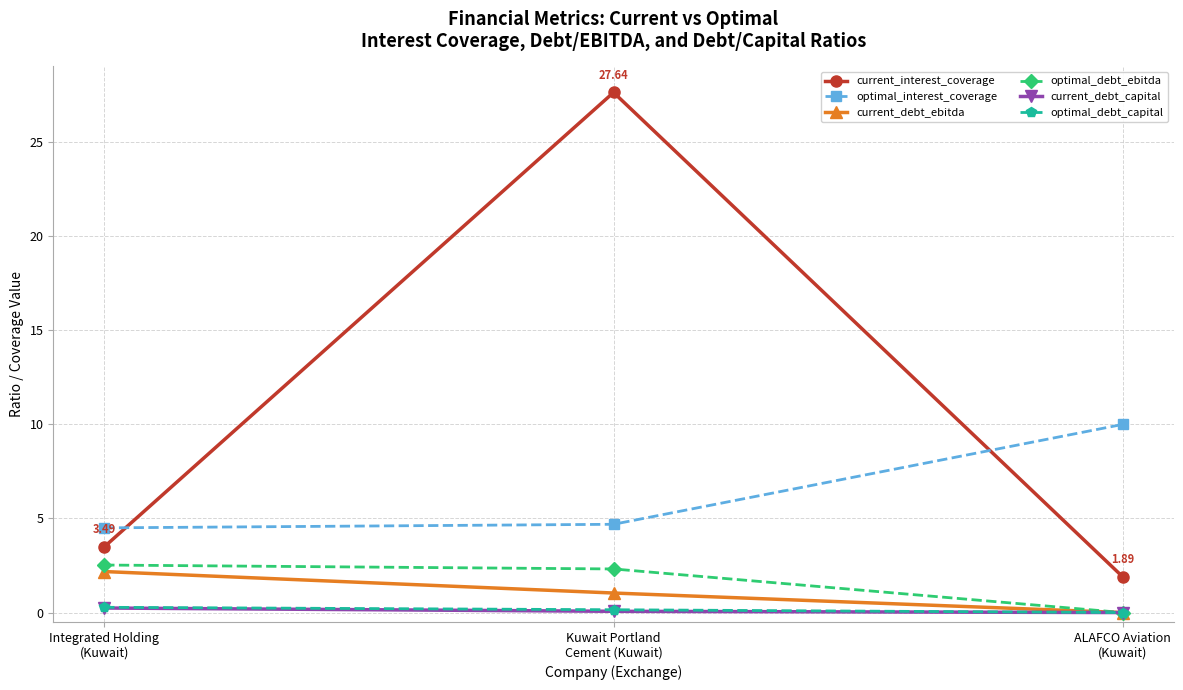

Which series has the largest total across all categories?

current_interest_coverage